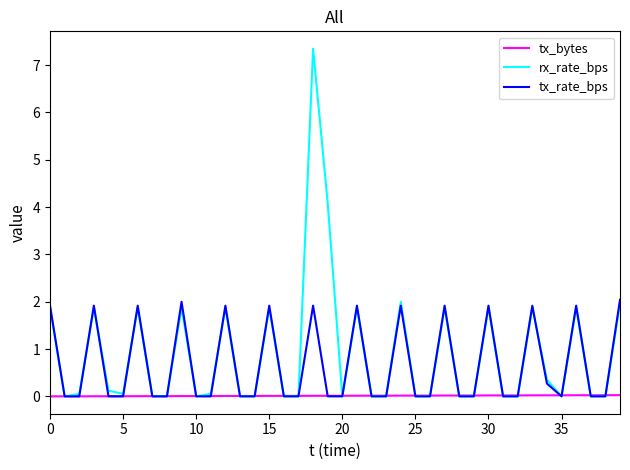

What are all the series names shown in the legend?

tx_bytes, rx_rate_bps, tx_rate_bps